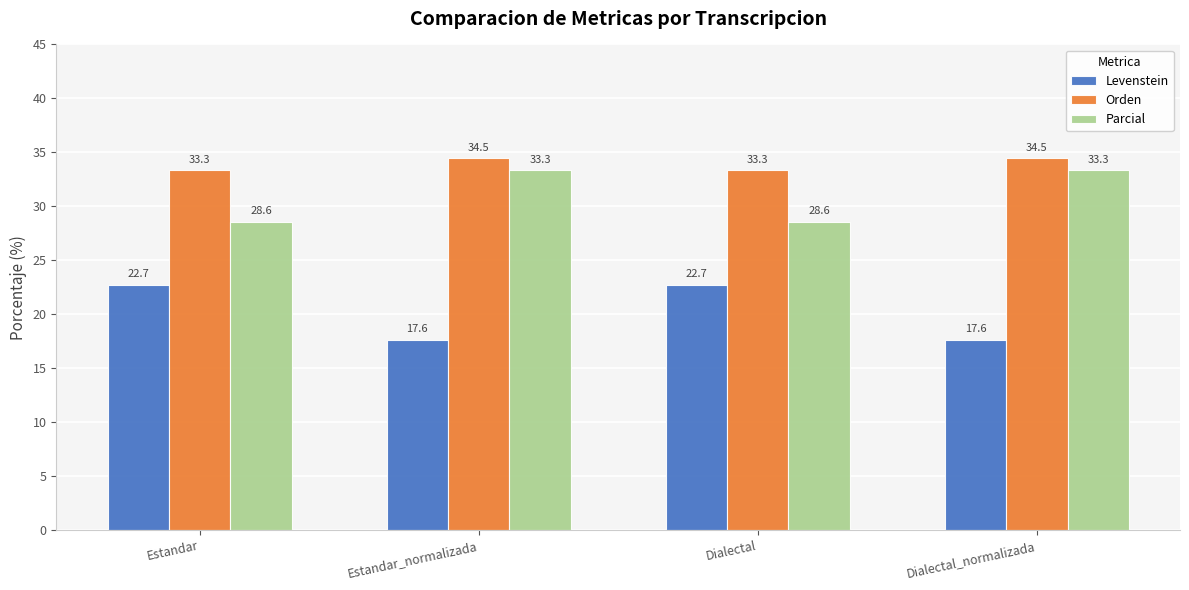

Is the value of Orden at Estandar_normalizada greater than the value of Levenstein at Estandar?

Yes